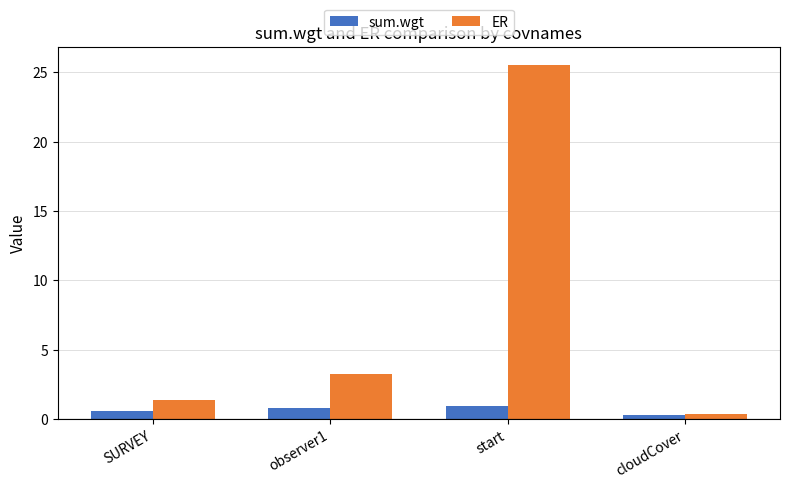

Reading right to left, extract all data points from this chart.

sum.wgt: 0.3	1.0	0.8	0.6
ER: 0.4	25.5	3.3	1.4